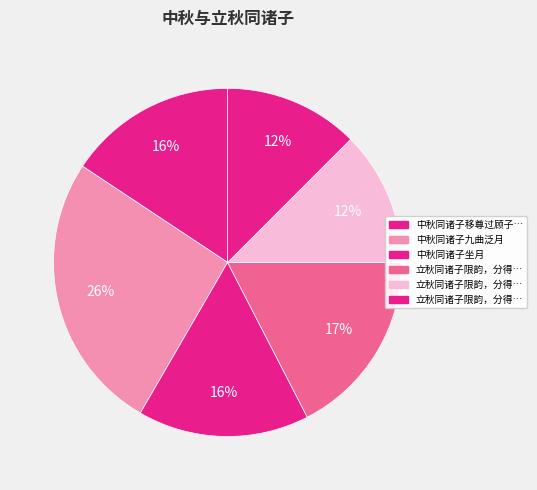

Count the number of slices in the pie.

6